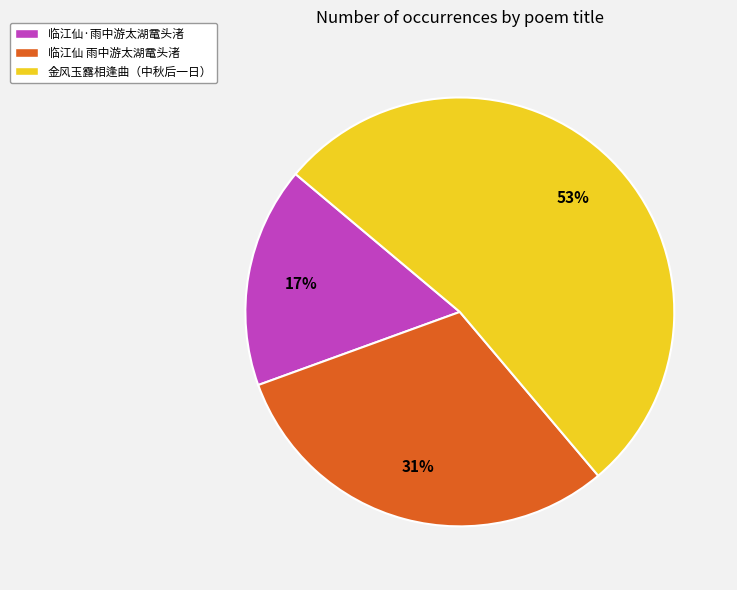

Between 临江仙 雨中游太湖鼋头渚 and 临江仙·雨中游太湖鼋头渚, which is larger?

临江仙 雨中游太湖鼋头渚